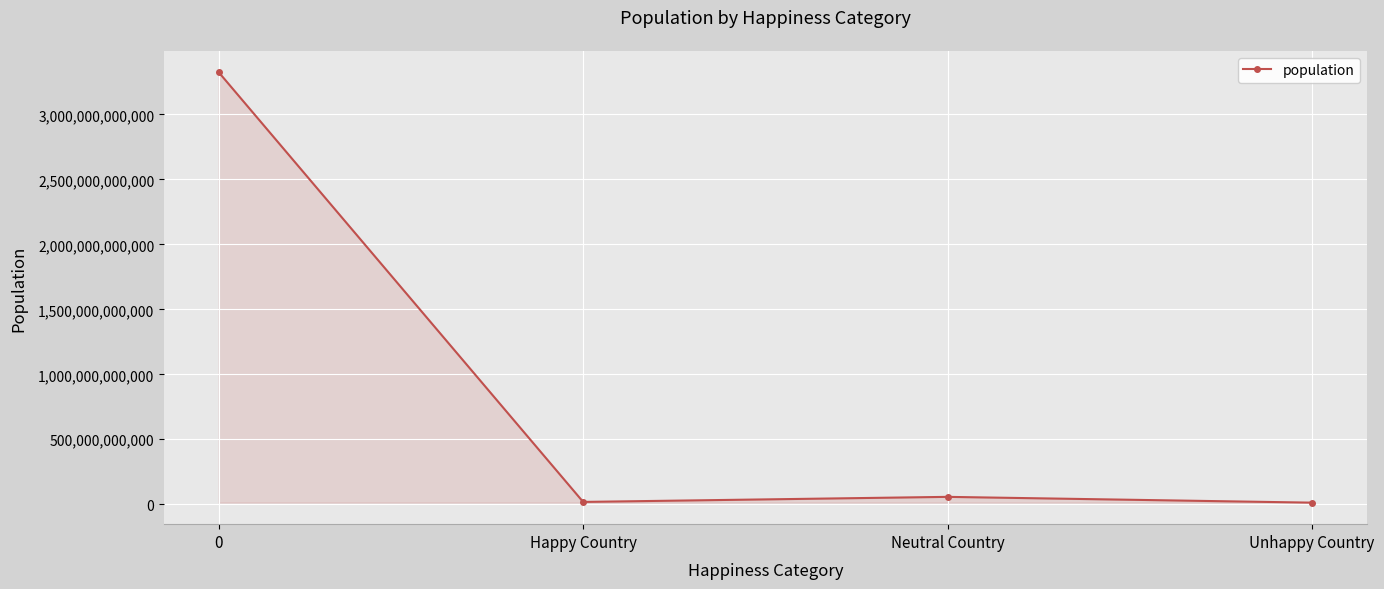

Count the number of categories in the chart.

4